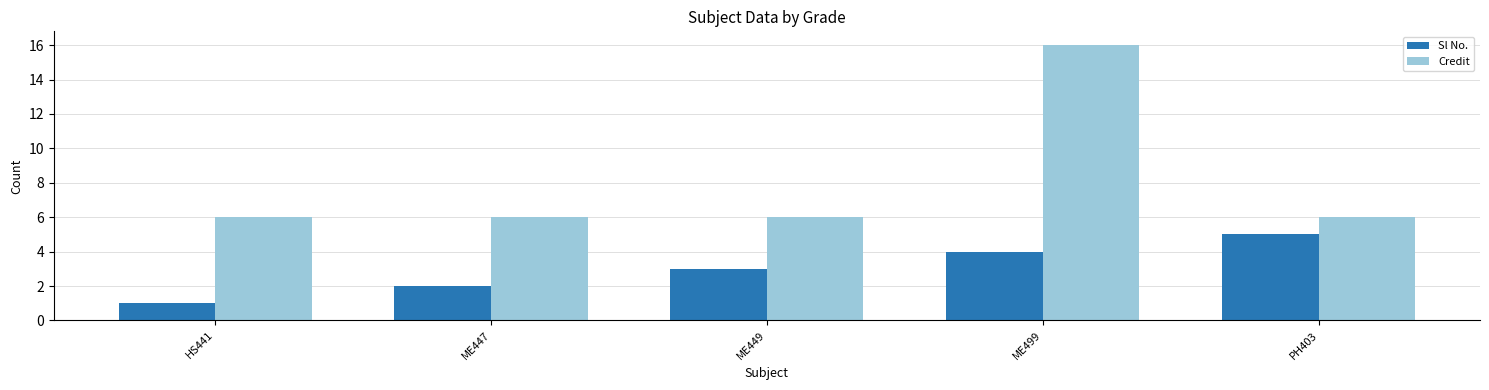

What is the difference between the maximum and minimum values in the Sl No. series?

4